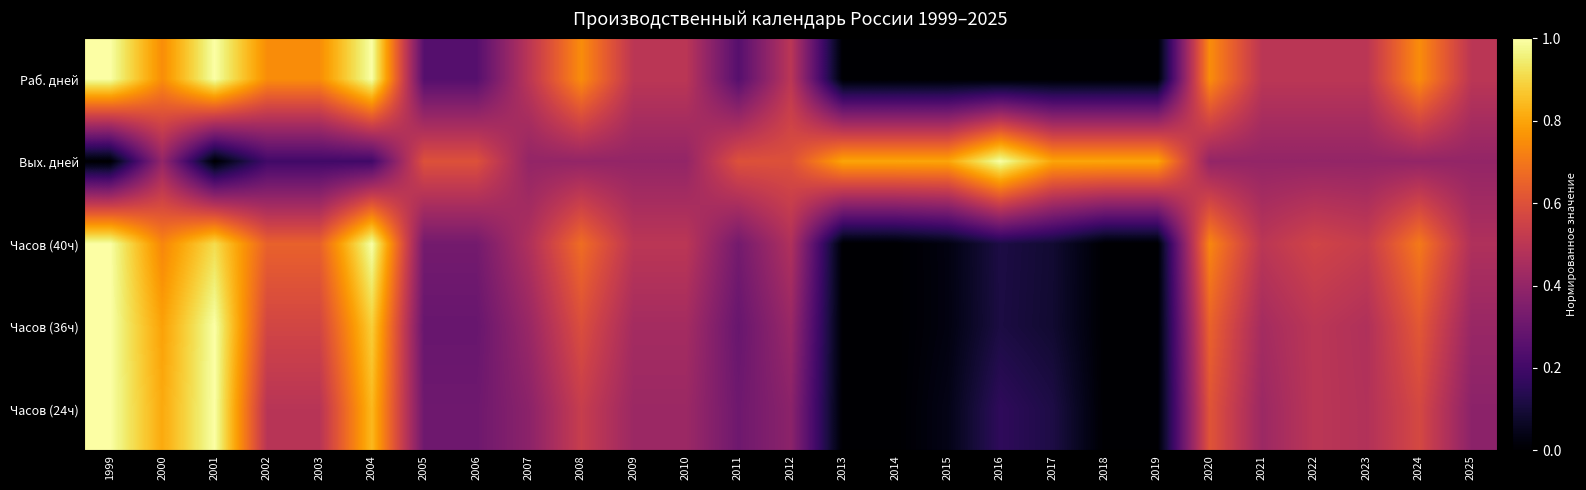

Reading left to right, extract all data points from this chart.

Раб. дней: 1999=1.0	2000=0.7	2001=1.0	2002=0.7	2003=0.7	2004=1.0	2005=0.2	2006=0.2	2007=0.5	2008=0.7	2009=0.5	2010=0.5	2011=0.2	2012=0.5	2013=0.0	2014=0.0	2015=0.0	2016=0.0	2017=0.0	2018=0.0	2019=0.0	2020=0.7	2021=0.5	2022=0.5	2023=0.5	2024=0.7	2025=0.5
Вых. дней: 1999=0.0	2000=0.4	2001=0.0	2002=0.2	2003=0.2	2004=0.2	2005=0.6	2006=0.6	2007=0.4	2008=0.4	2009=0.4	2010=0.4	2011=0.6	2012=0.6	2013=0.8	2014=0.8	2015=0.8	2016=1.0	2017=0.8	2018=0.8	2019=0.8	2020=0.4	2021=0.4	2022=0.4	2023=0.4	2024=0.4	2025=0.4
Часов (40ч): 1999=1.0	2000=0.7	2001=0.9	2002=0.6	2003=0.6	2004=1.0	2005=0.3	2006=0.3	2007=0.5	2008=0.7	2009=0.5	2010=0.5	2011=0.3	2012=0.5	2013=0.0	2014=0.0	2015=0.0	2016=0.1	2017=0.1	2018=0.0	2019=0.0	2020=0.7	2021=0.5	2022=0.6	2023=0.5	2024=0.7	2025=0.5
Часов (36ч): 1999=1.0	2000=0.8	2001=1.0	2002=0.6	2003=0.6	2004=0.9	2005=0.3	2006=0.3	2007=0.4	2008=0.6	2009=0.4	2010=0.4	2011=0.3	2012=0.4	2013=0.0	2014=0.0	2015=0.0	2016=0.1	2017=0.1	2018=0.0	2019=0.0	2020=0.6	2021=0.4	2022=0.5	2023=0.5	2024=0.6	2025=0.4
Часов (24ч): 1999=1.0	2000=0.8	2001=1.0	2002=0.5	2003=0.5	2004=0.8	2005=0.3	2006=0.3	2007=0.4	2008=0.5	2009=0.4	2010=0.4	2011=0.3	2012=0.4	2013=0.0	2014=0.0	2015=0.0	2016=0.2	2017=0.1	2018=0.0	2019=0.0	2020=0.6	2021=0.4	2022=0.5	2023=0.5	2024=0.6	2025=0.4